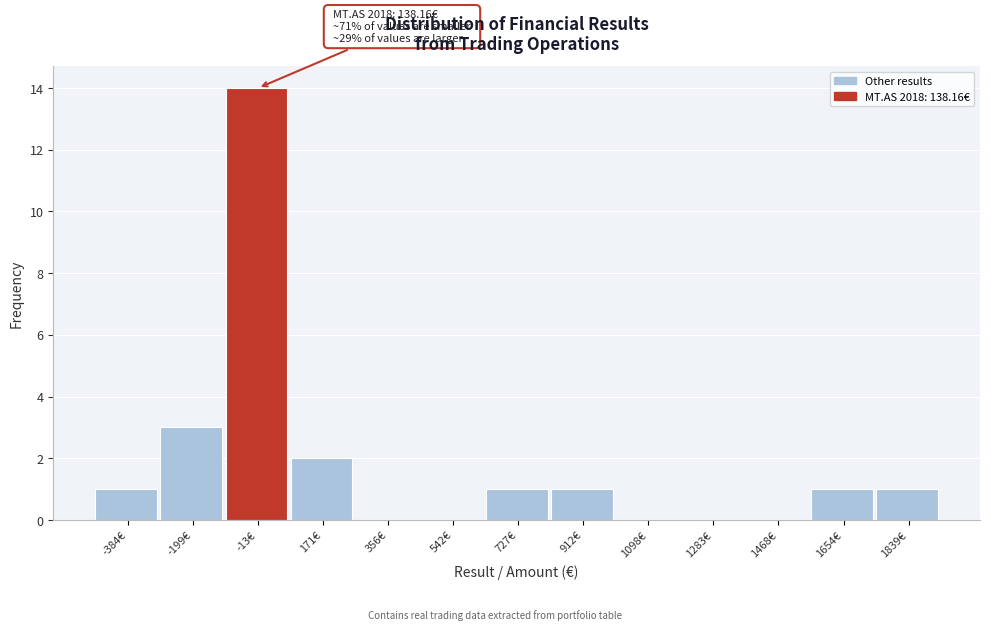

Reading left to right, list all the values displayed in this chart.

-384€=1	-199€=3	-13€=14	171€=2	356€=0	542€=0	727€=1	912€=1	1098€=0	1283€=0	1468€=0	1654€=1	1839€=1